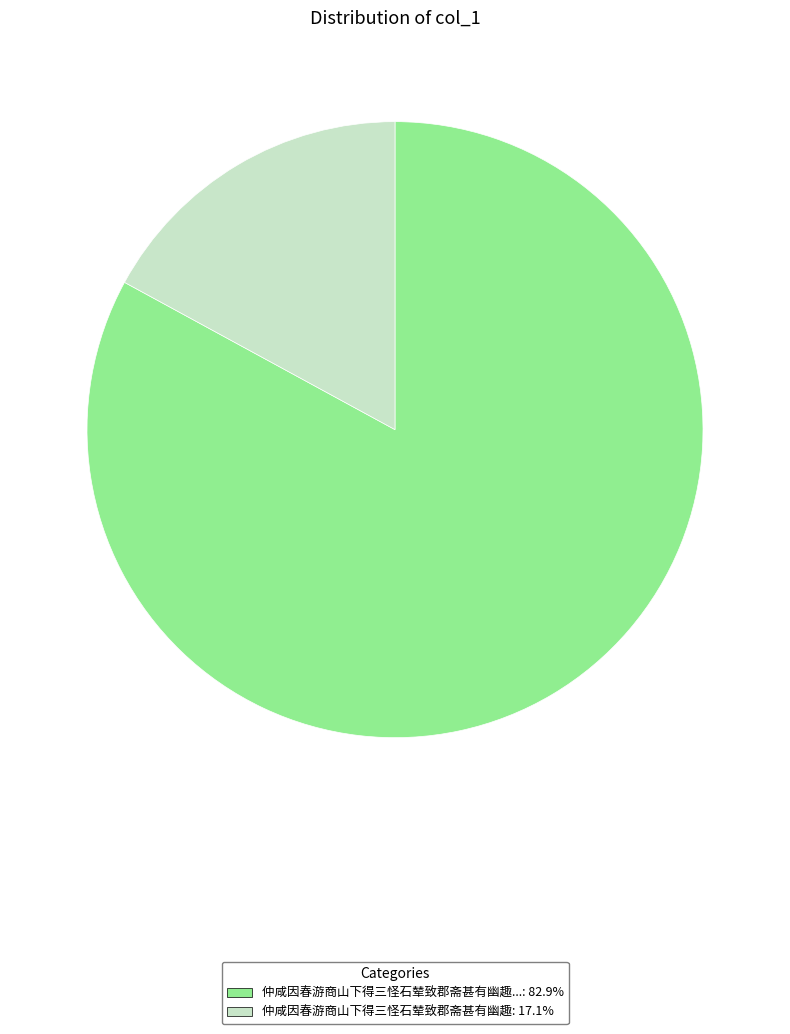

Is there any slice that represents more than half of the pie?

Yes